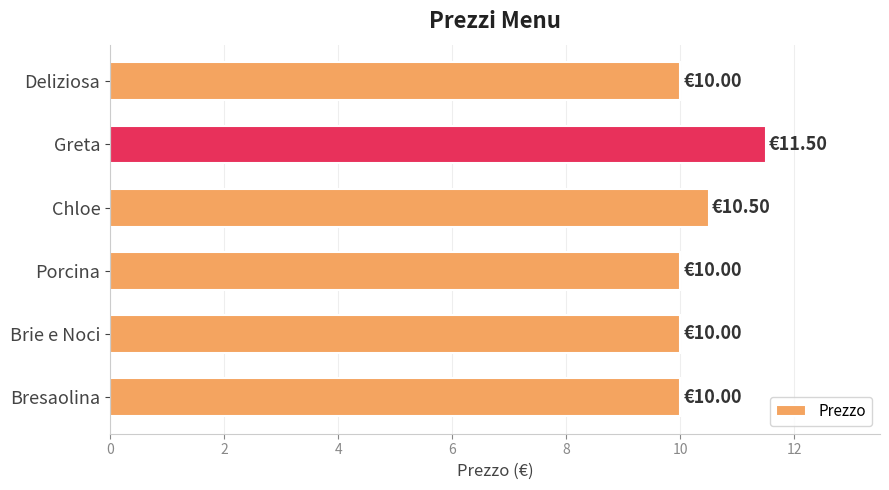

Which has a higher value, Chloe or Porcina?

Chloe